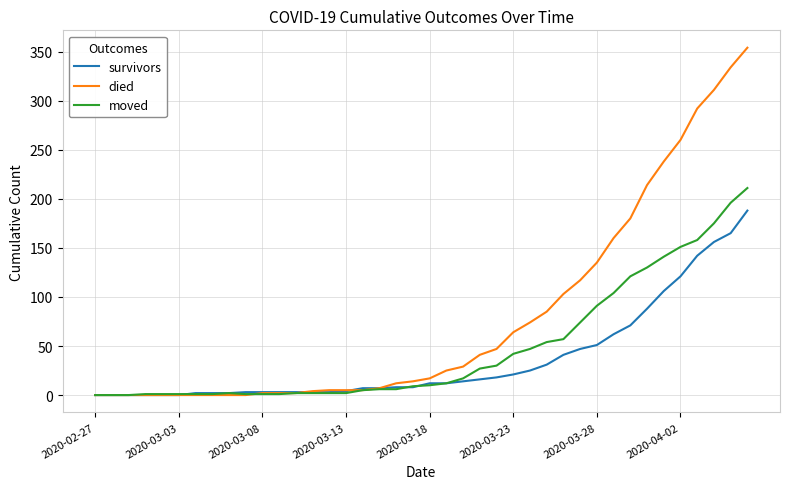

Which series has the largest range (max minus min)?

died